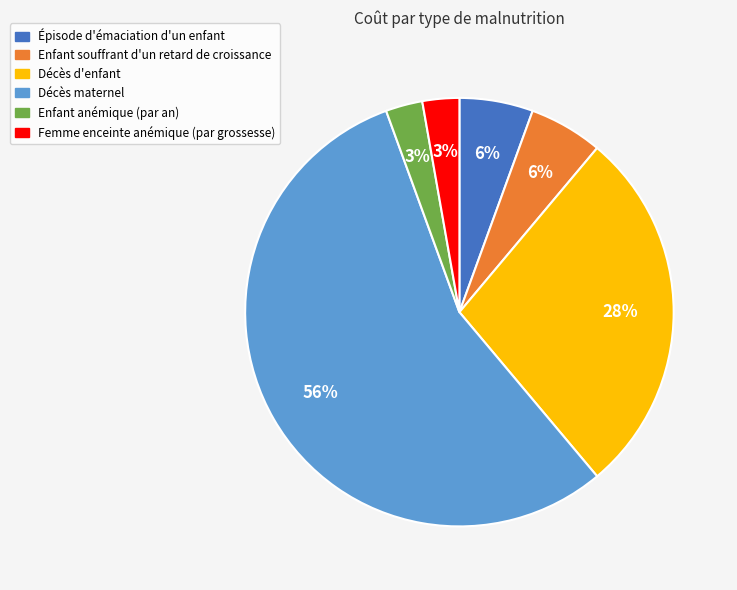

Approximately how many times larger is the value at Femme enceinte anémique (par grossesse) compared to Enfant anémique (par an)?

1.0